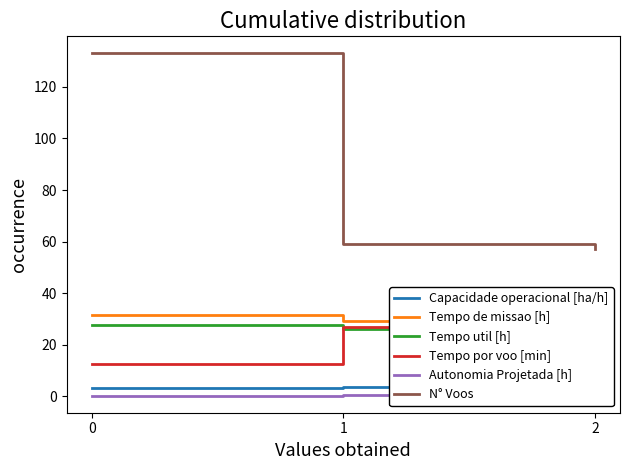

Reading left to right, what are all the values shown in this chart?

Capacidade operacional [ha/h]: 3.2	3.4	3.5
Tempo de missao [h]: 31.6	29.0	29.0
Tempo util [h]: 27.7	26.2	26.2
Tempo por voo [min]: 12.5	26.7	27.6
Autonomia Projetada [h]: 0.2	0.5	0.7
N° Voos: 133.0	59.0	57.0